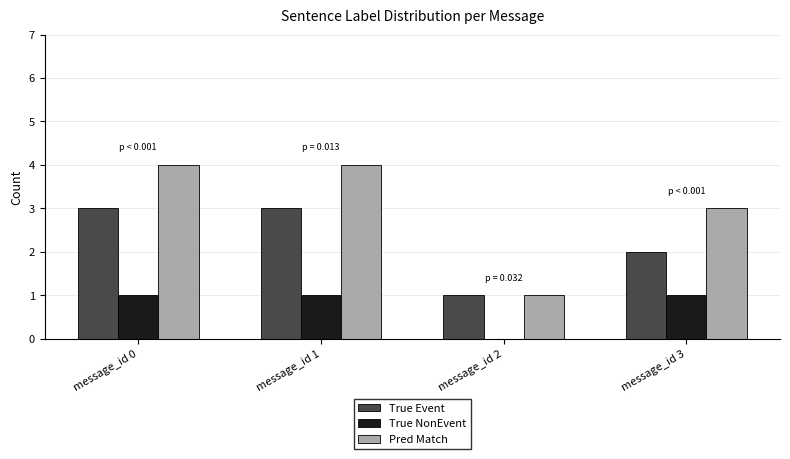

Are the bars horizontal?

No